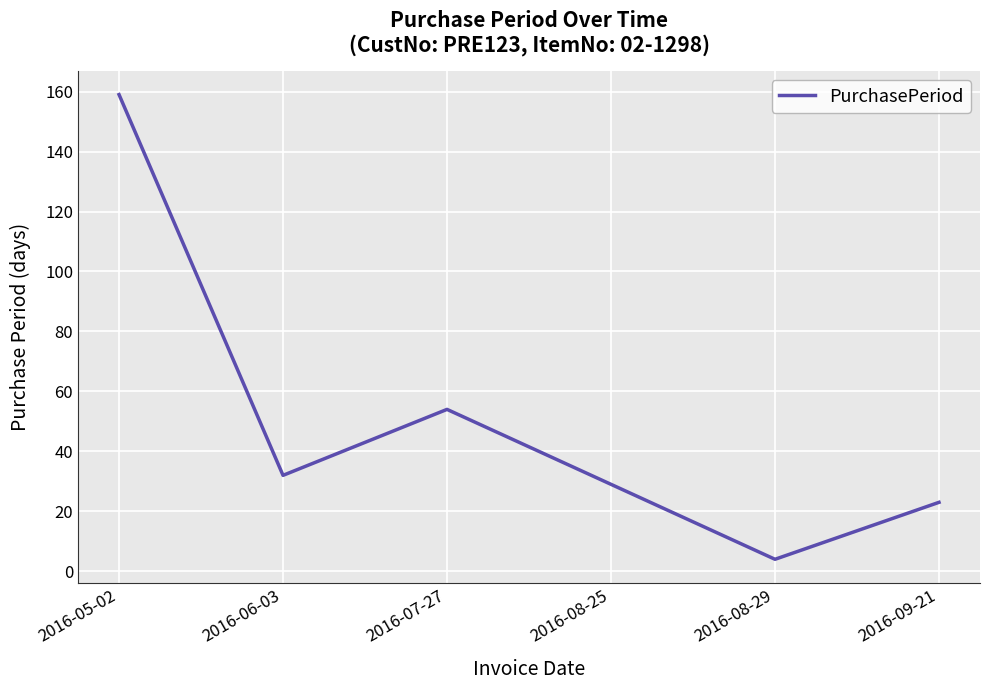

What is the difference between the maximum and minimum values?

155